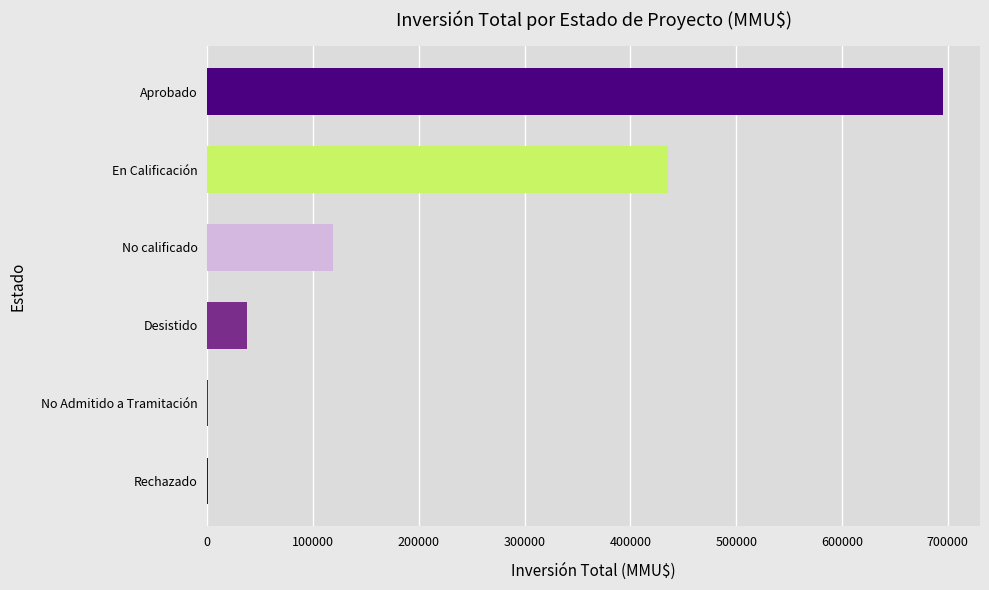

Read the value at Aprobado.

695753